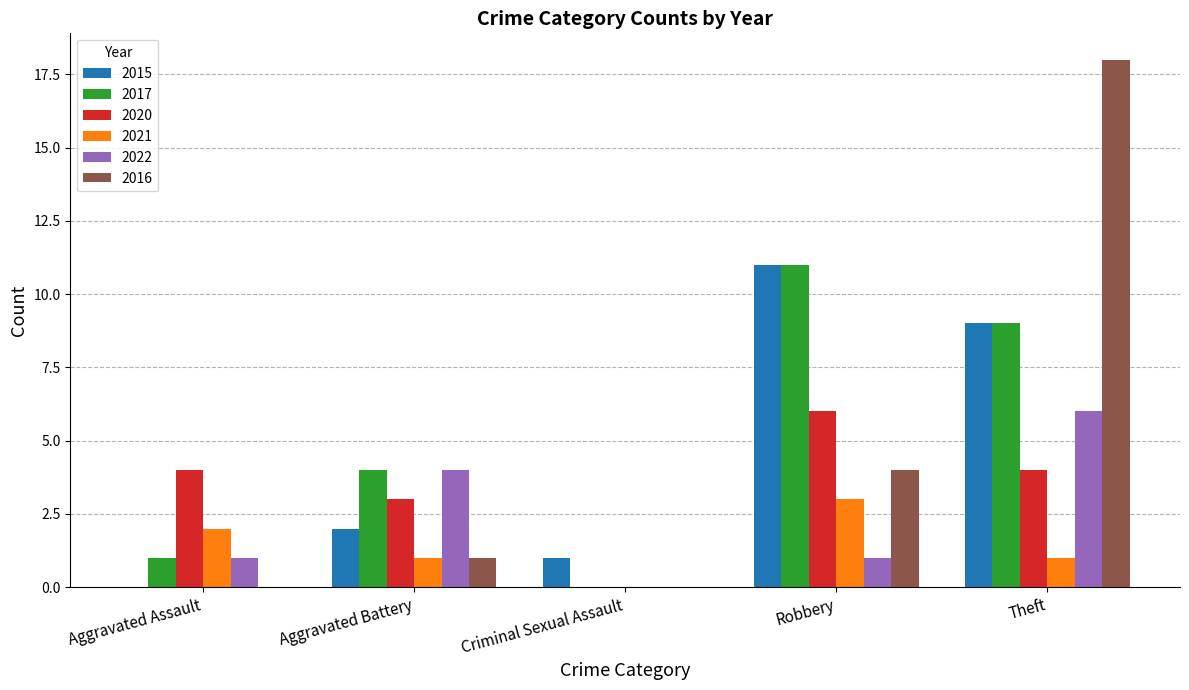

How many series are shown in this chart?

6